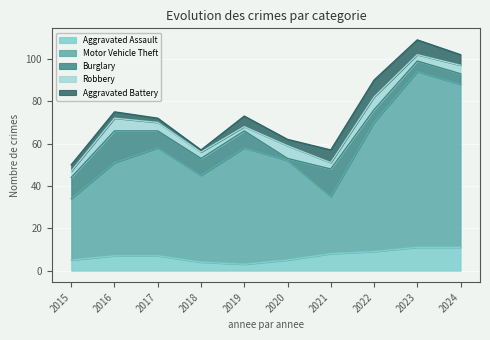

Is it true that Aggravated Assault equals 7 at 2016?

True